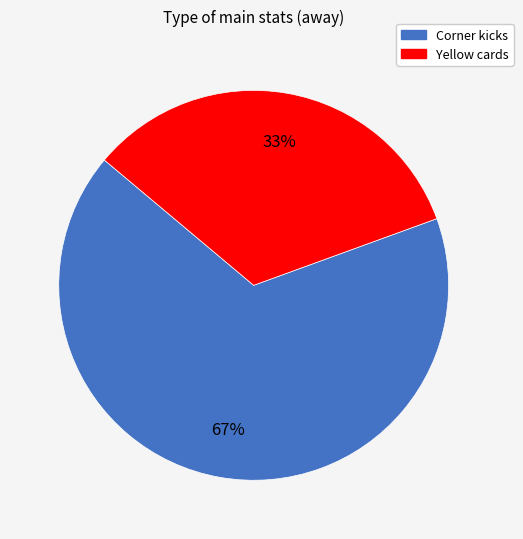

Is it true that Yellow cards is 33% of the pie?

True